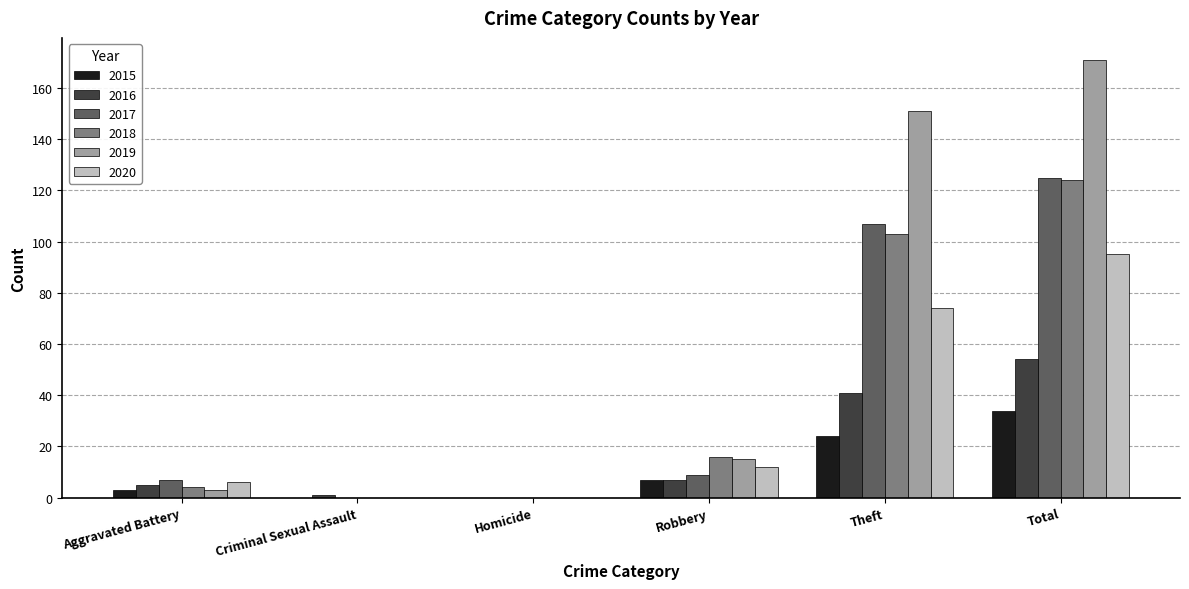

Which series has the largest total across all categories?

2019